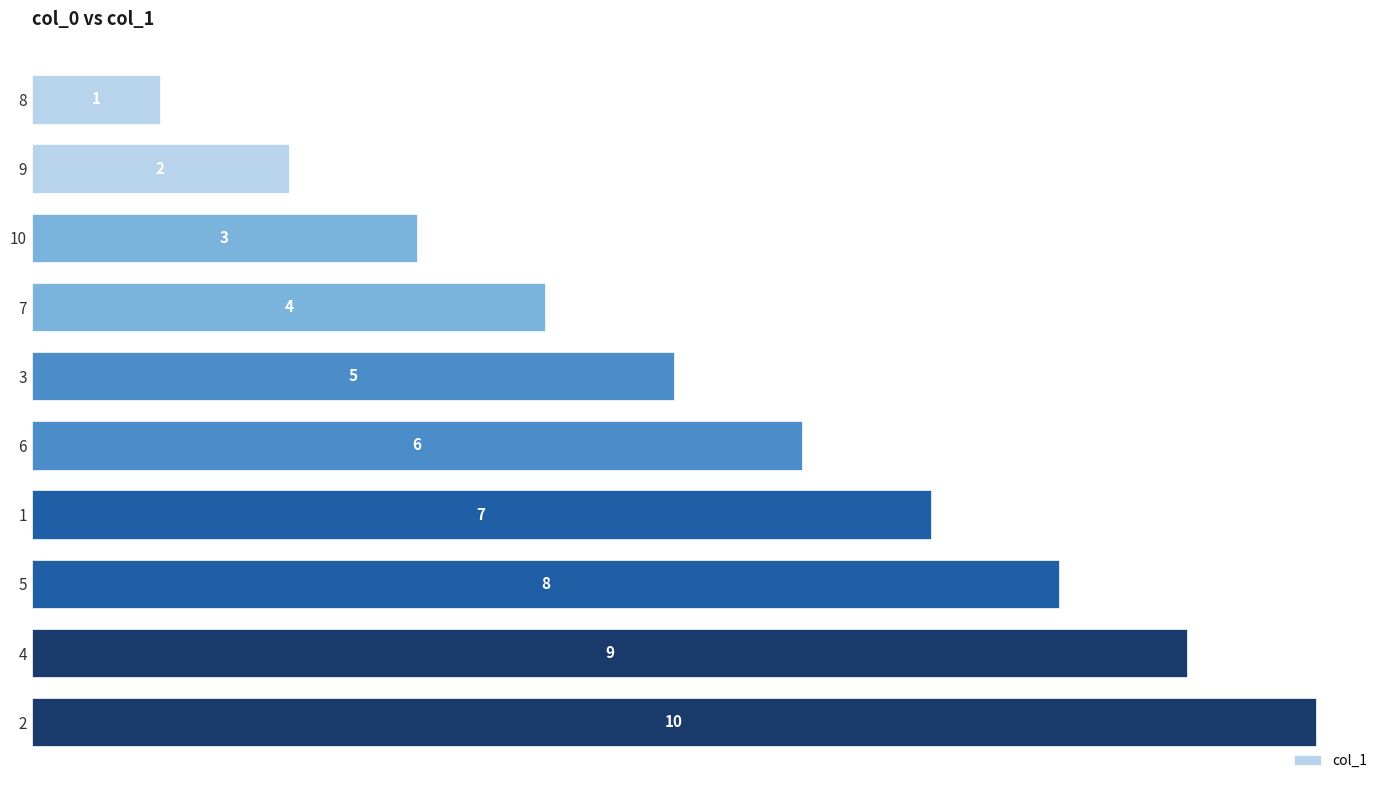

What is the value of the 8th bar from the top?

8